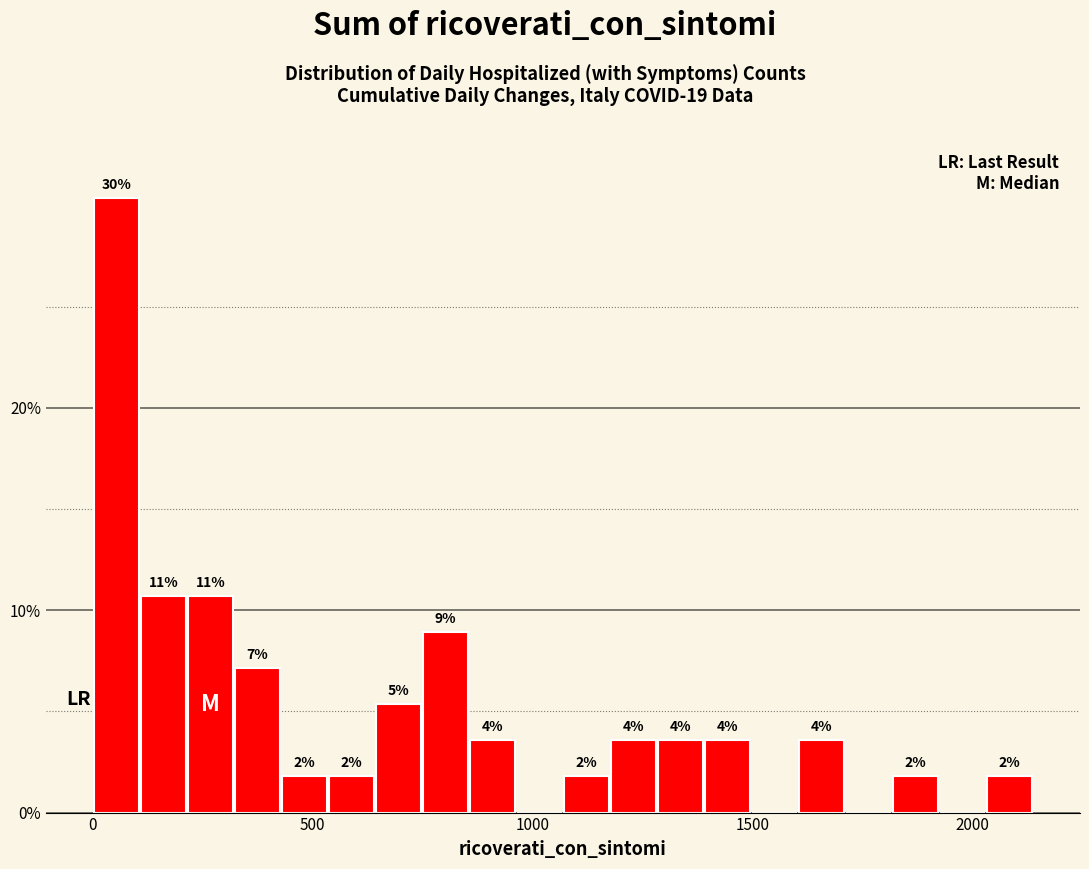

Around what value on the x-axis is the tallest bar? Give the approximate position of its centre, as read against the axis.

50